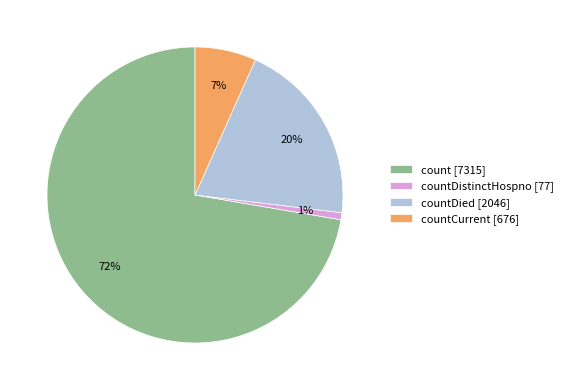

To the nearest percent, what portion does countCurrent [676] represent?

7%